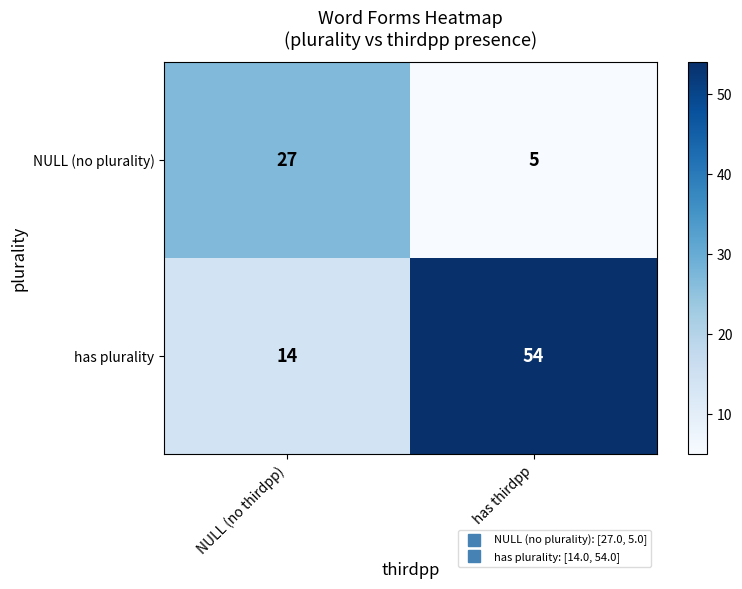

Reading right to left, extract all data points from this chart.

NULL (no plurality): 5	27
has plurality: 54	14